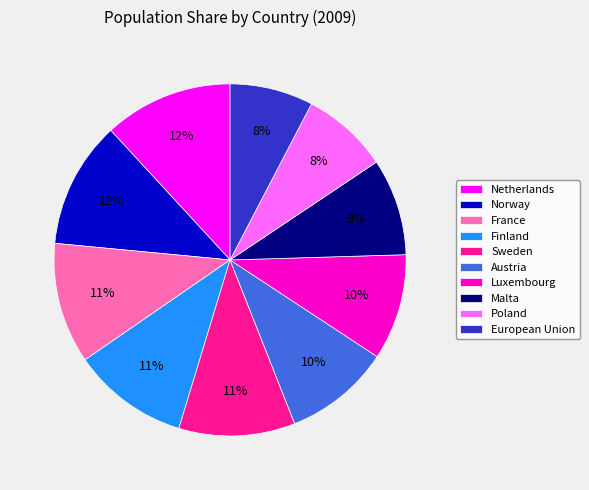

To the nearest percent, what percentage of the pie is Finland?

11%